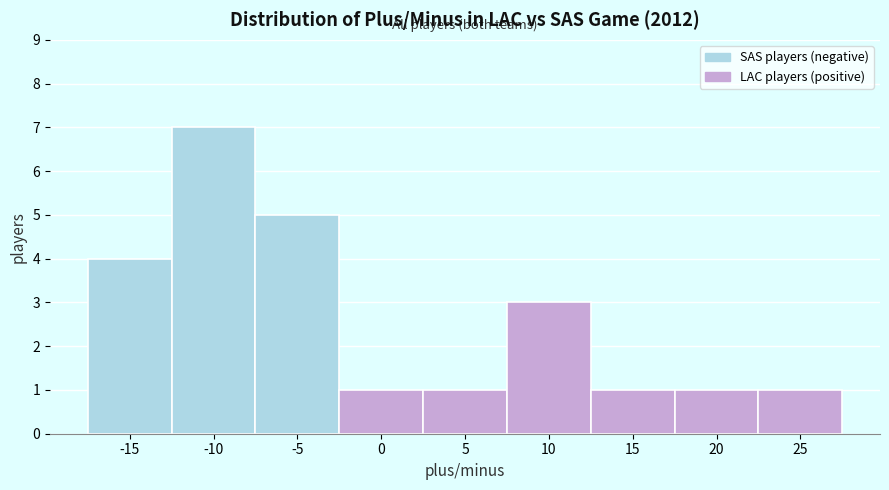

Reading left to right, extract all data points from this chart.

4	7	5	1	1	3	1	1	1